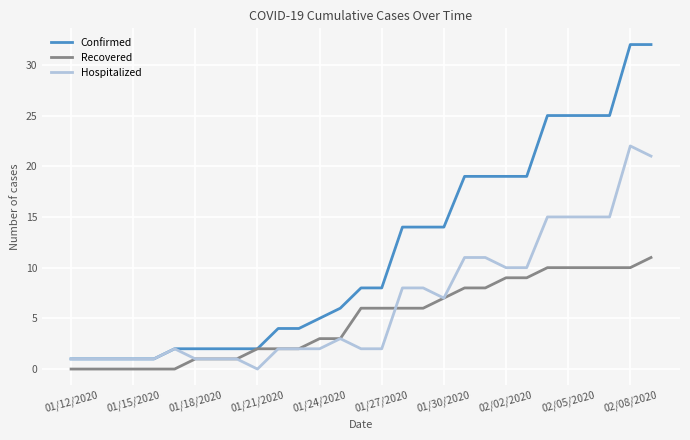

Rank the series by their maximum value, from highest to lowest.

Confirmed, Hospitalized, Recovered